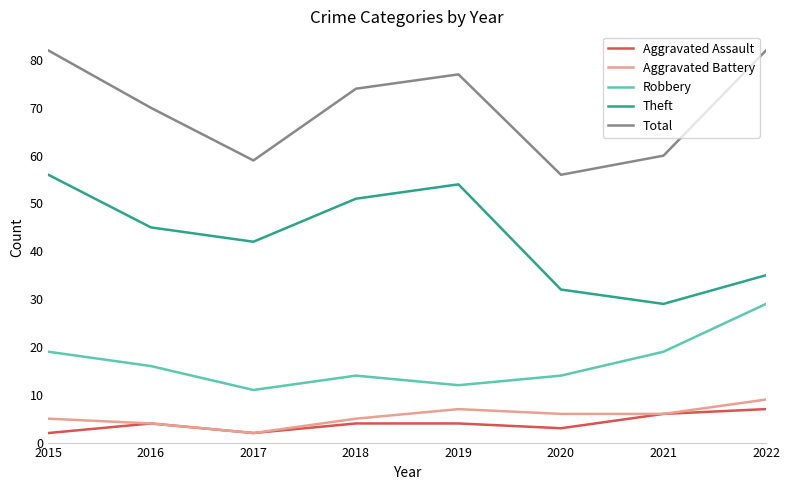

Which series changed the most between 2017 and 2019?

Total